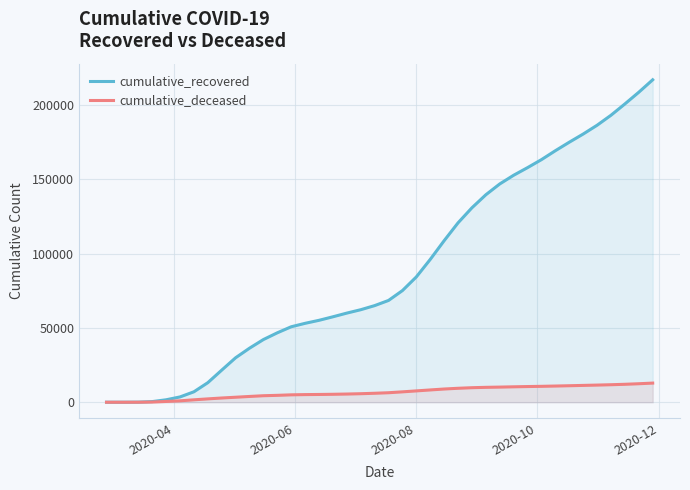

Which series has the largest range (max minus min)?

cumulative_recovered